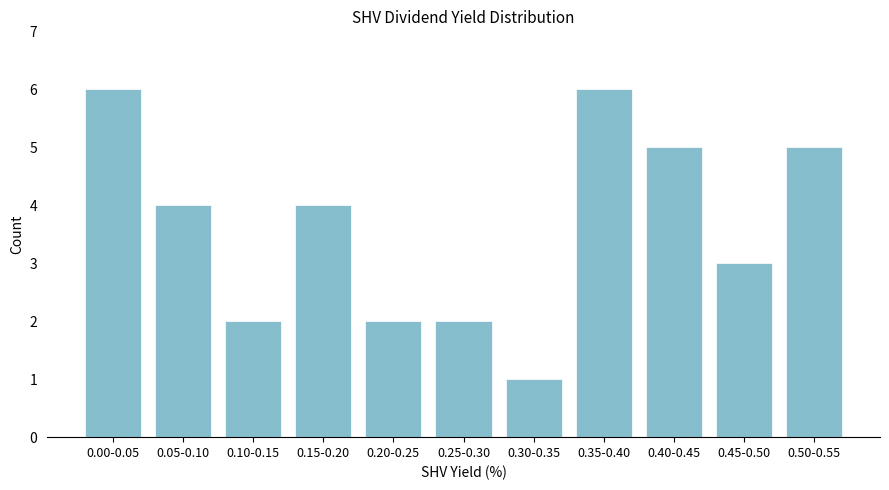

Reading right to left, extract all data points from this chart.

0.50-0.55=5	0.45-0.50=3	0.40-0.45=5	0.35-0.40=6	0.30-0.35=1	0.25-0.30=2	0.20-0.25=2	0.15-0.20=4	0.10-0.15=2	0.05-0.10=4	0.00-0.05=6